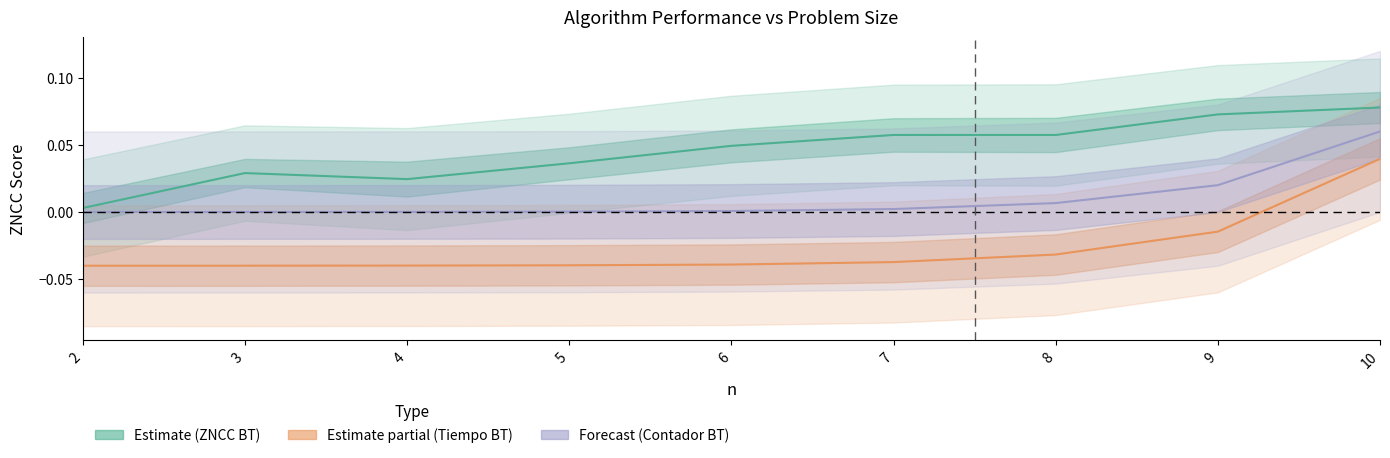

Rank the series at 5 from highest to lowest value.

Estimate (ZNCC BT), Forecast (Contador BT), Estimate partial (Tiempo BT)